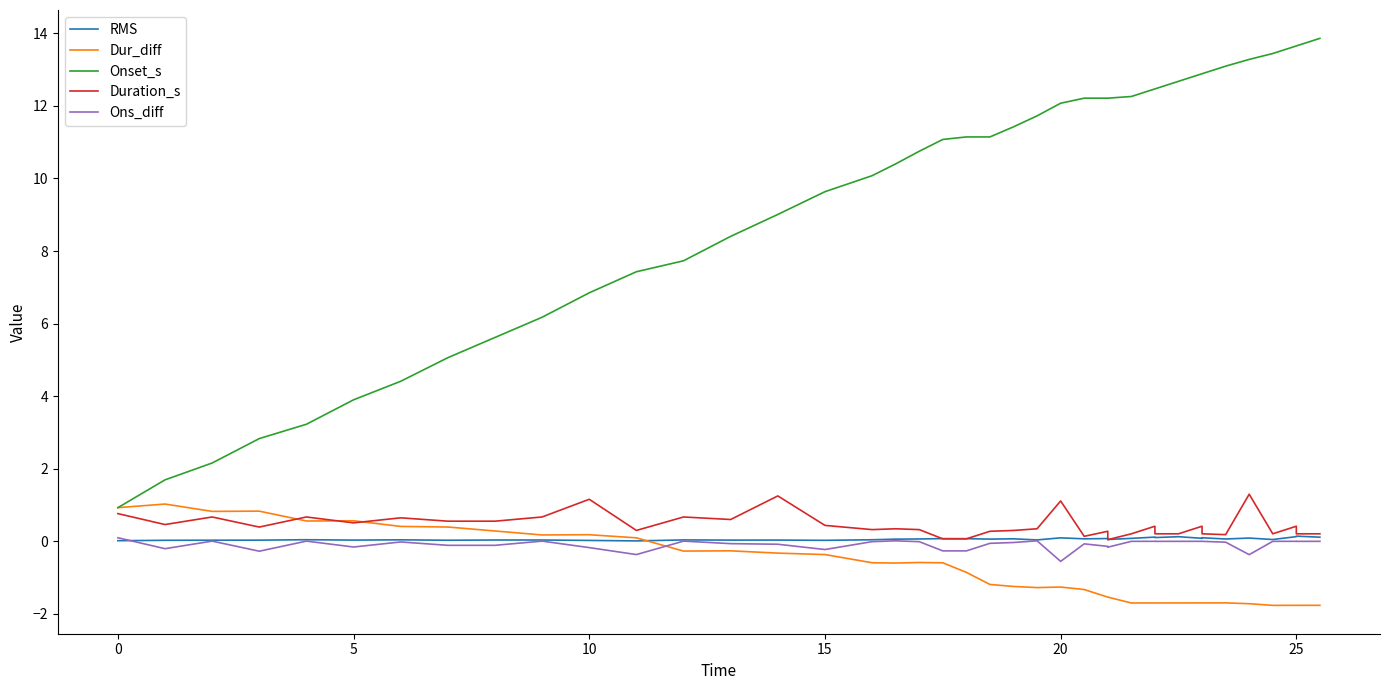

Which series ends up on top after the final intersection of Ons_diff and RMS?

RMS